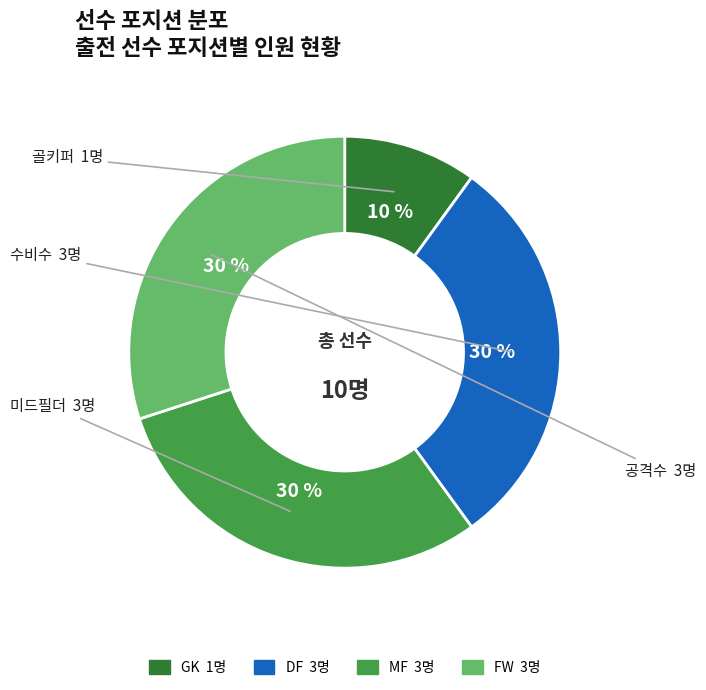

Does any single category account for the majority?

No